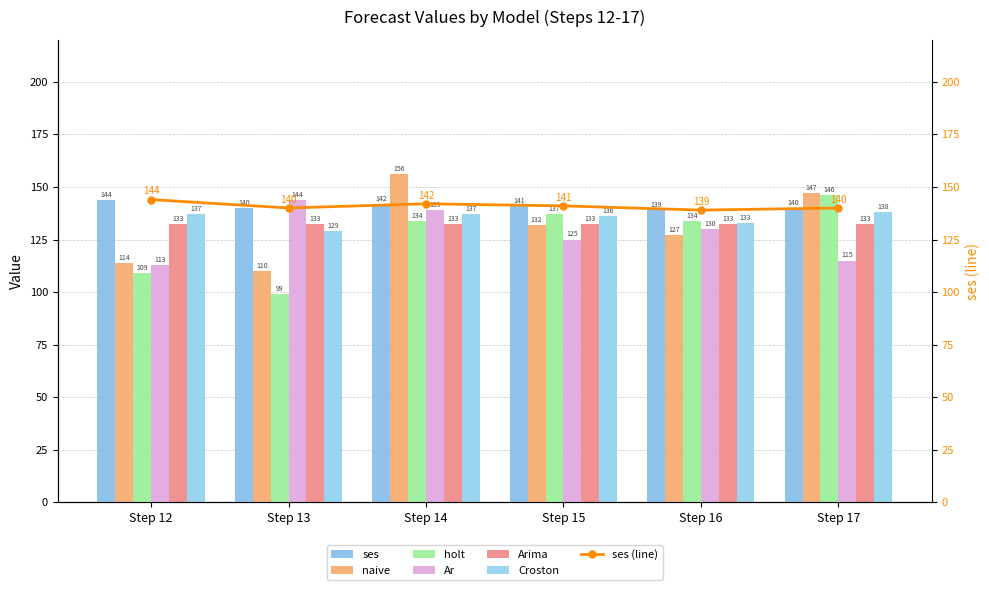

At how many categories does at least one series exceed 101?

6